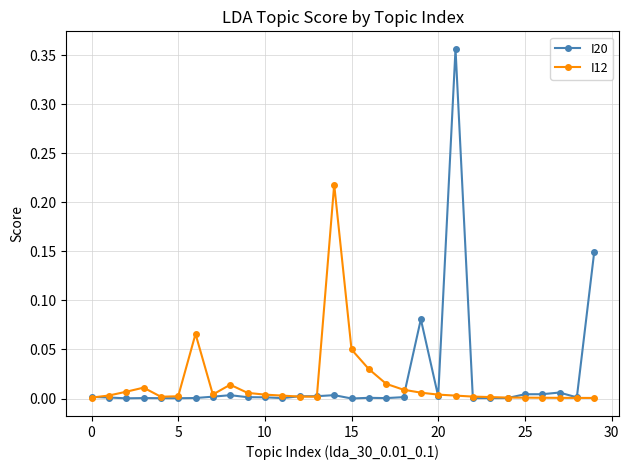

Which series has the largest range (max minus min)?

I20